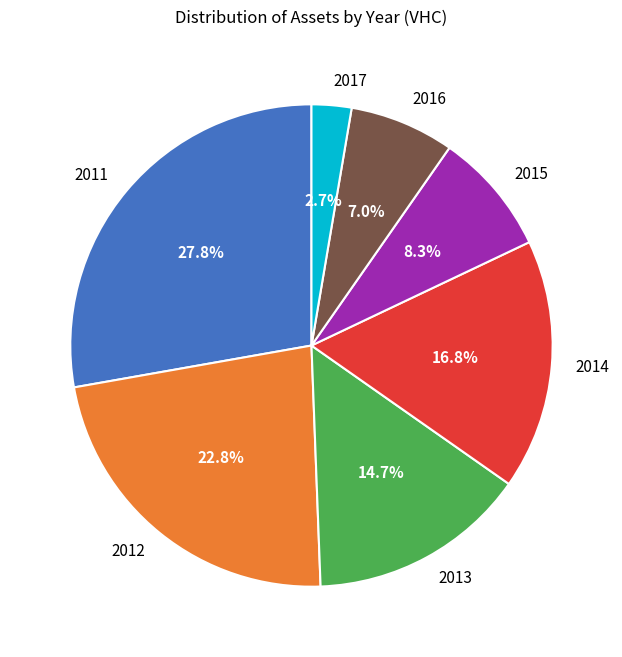

How many segments does this pie chart have?

7